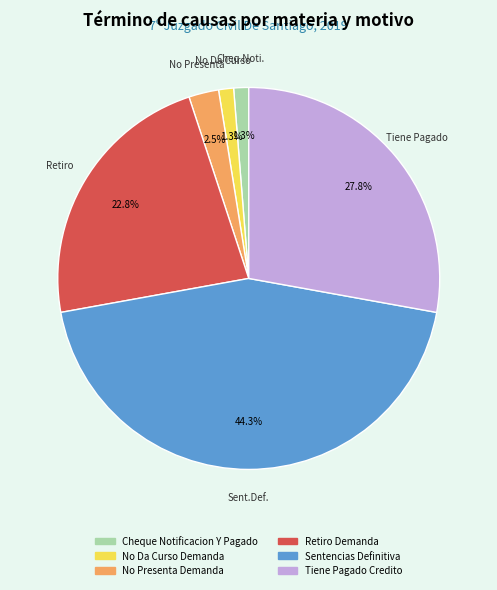

Is there a majority slice in this chart?

No